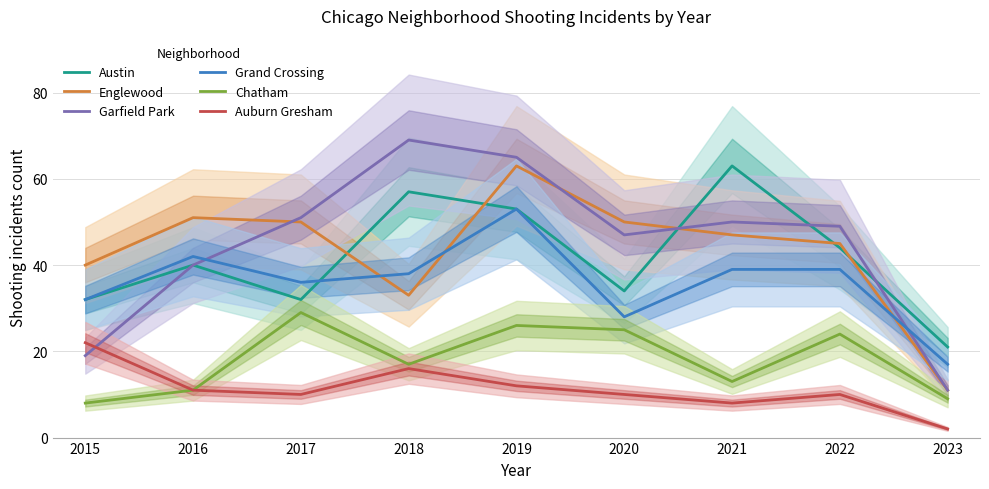

True or false: Garfield Park and Englewood cross at least once.

True